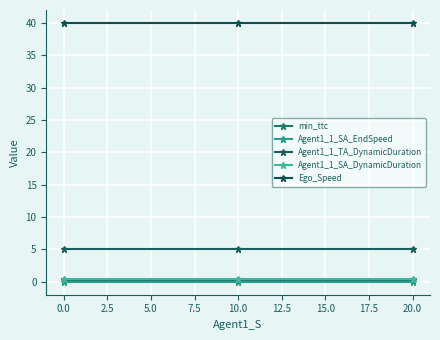

What is the sum of all Agent1_1_SA_DynamicDuration values?

1.5